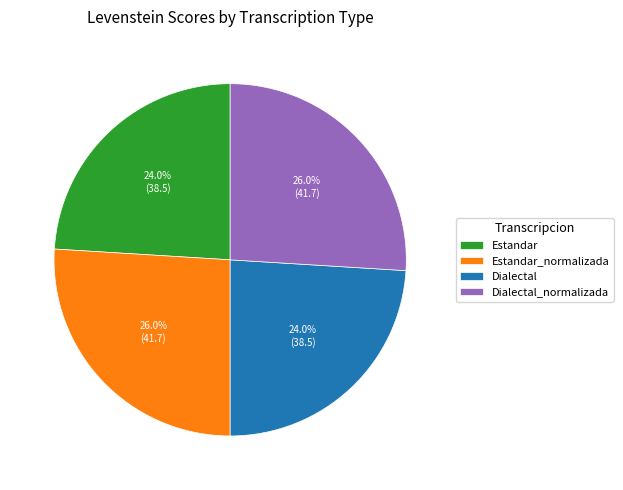

Count the number of slices in the pie.

4